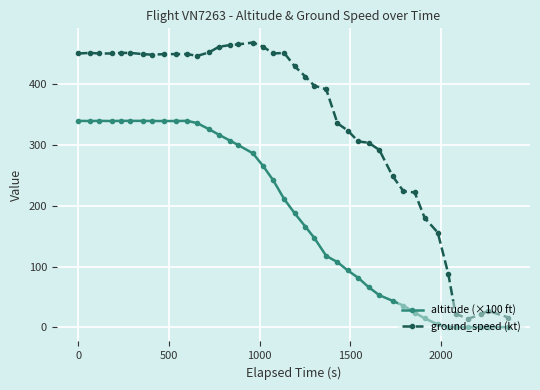

How many data points in altitude (×100 ft) are above 211?

20